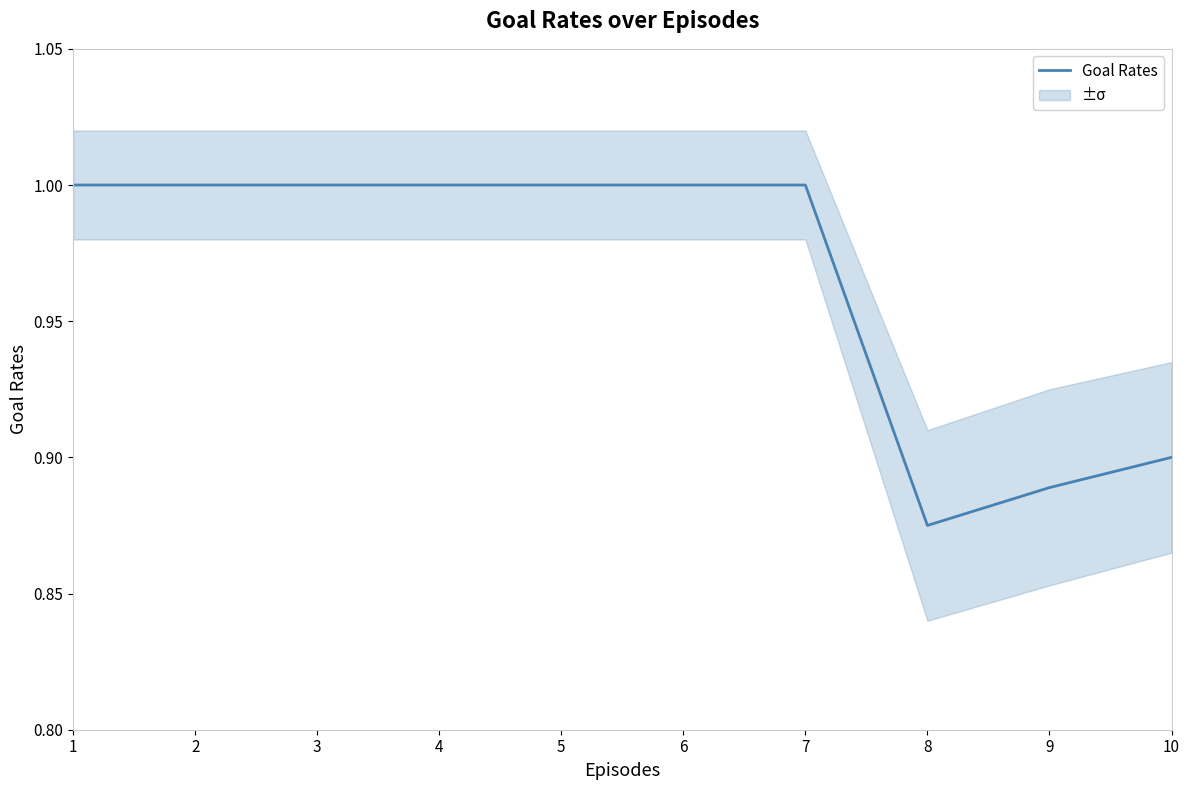

Between 7 and 4, which is larger?

7